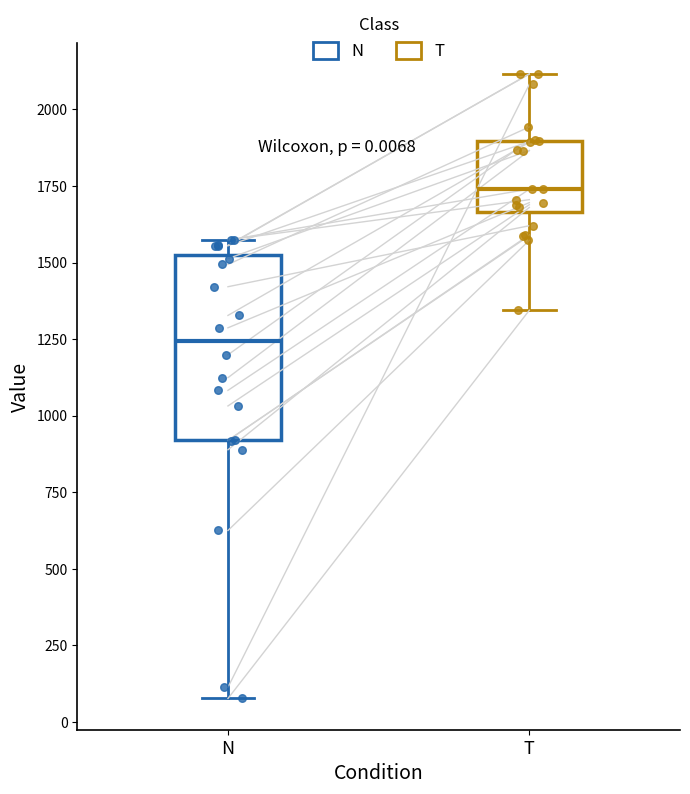

Which box is the tallest, from its lower edge to its upper edge?

N